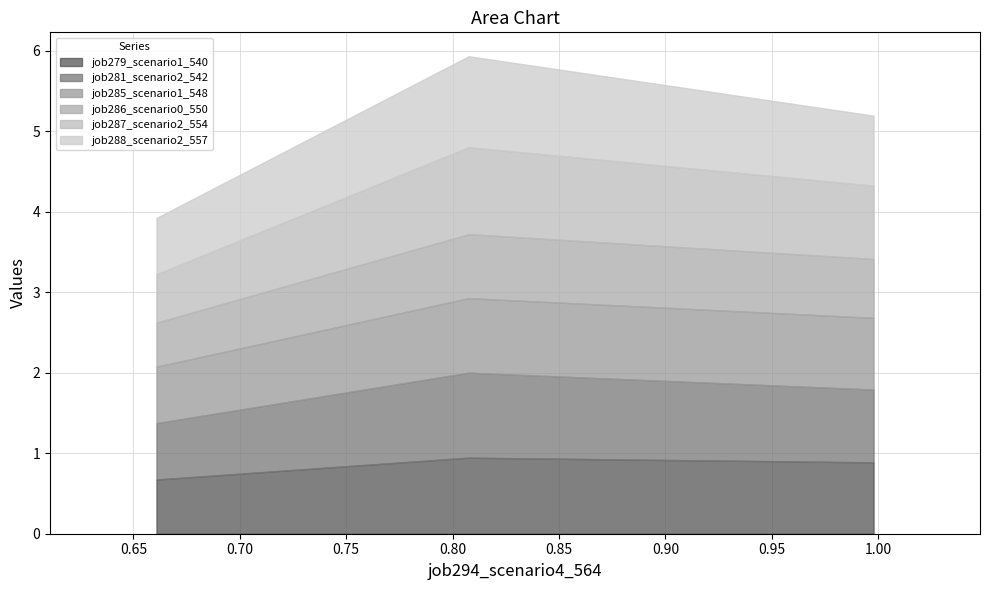

What is the difference between the maximum and second lowest values in the job288_scenario2_557 series?

0.3